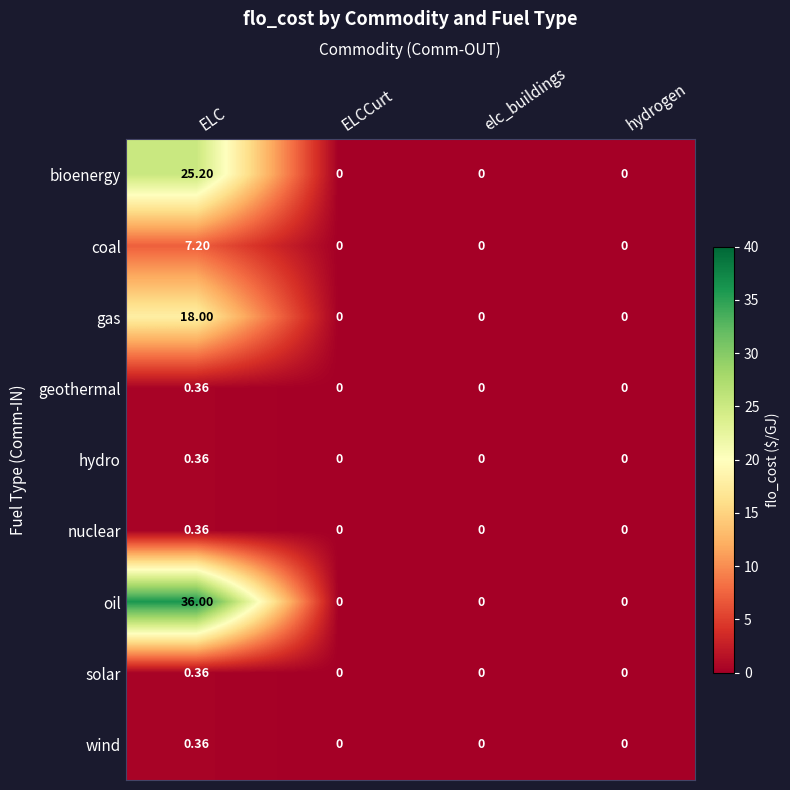

At which label does hydro reach its peak?

ELC